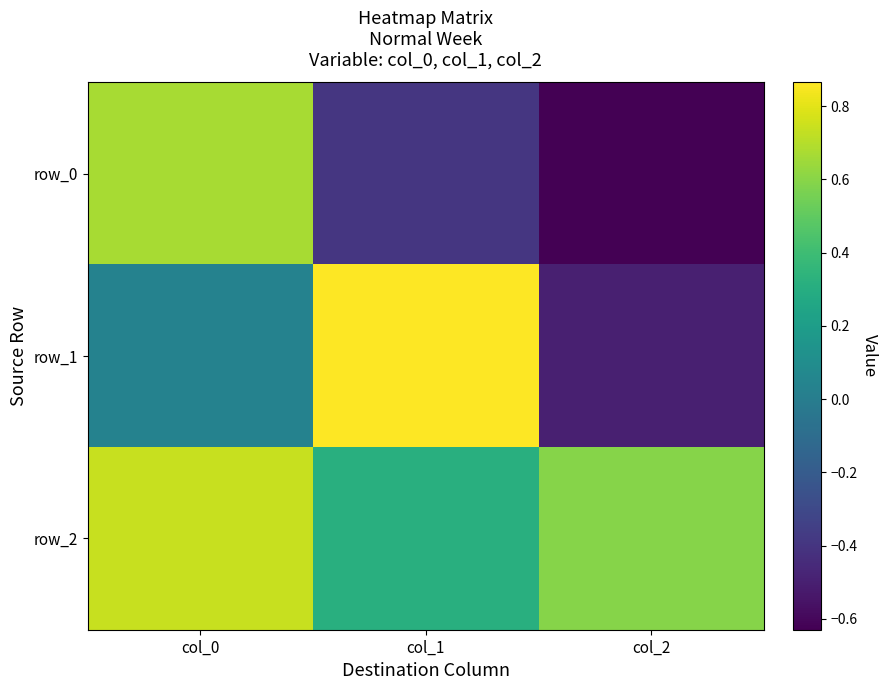

What is the sum of all row_2 values?

1.6